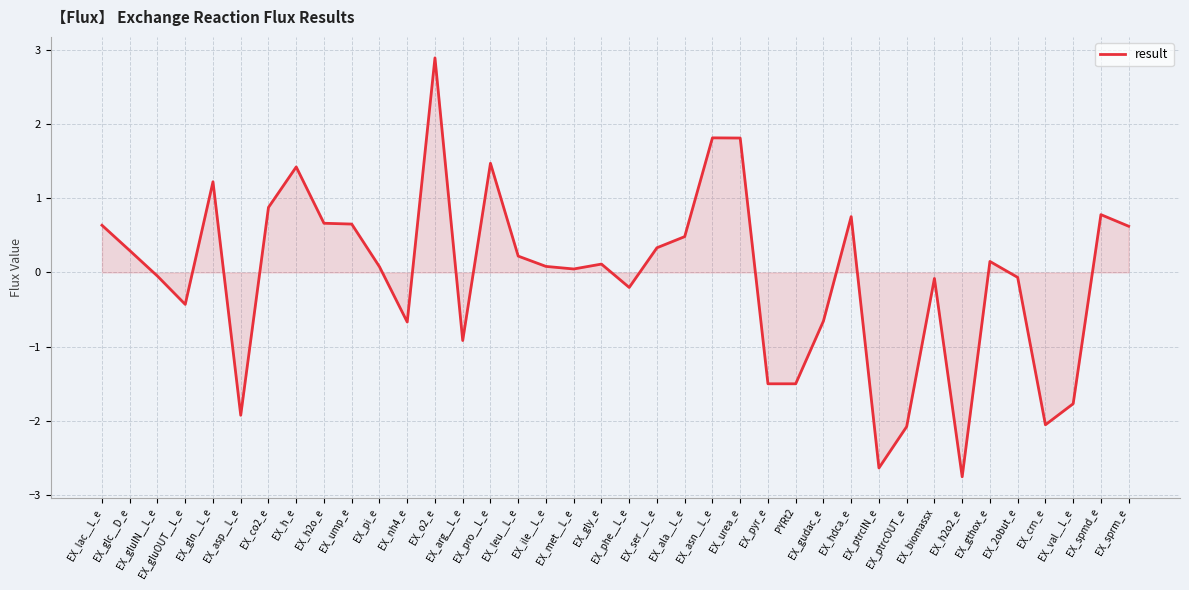

What is the difference between the second highest and minimum values?

4.6